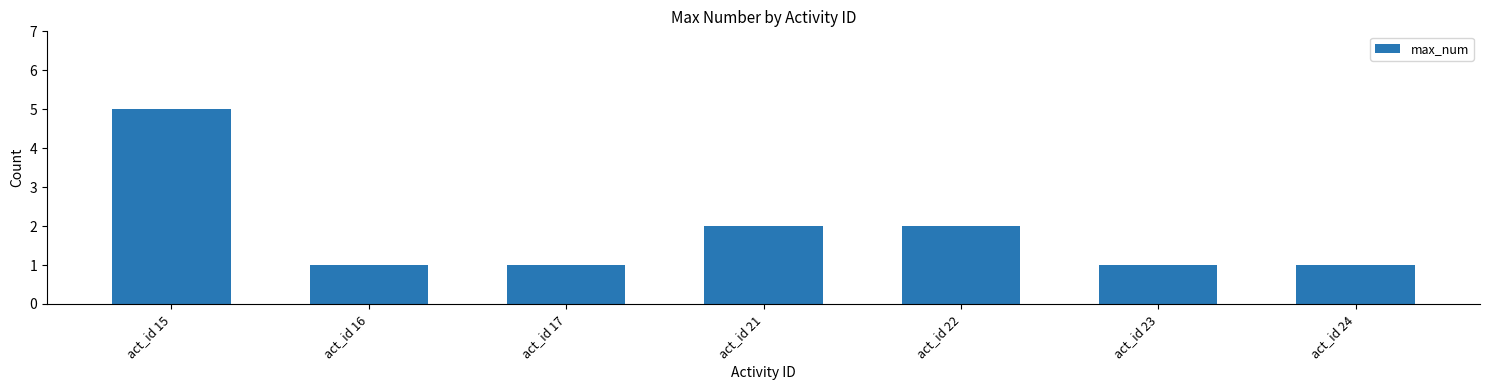

What is the maximum value shown in the chart?

5